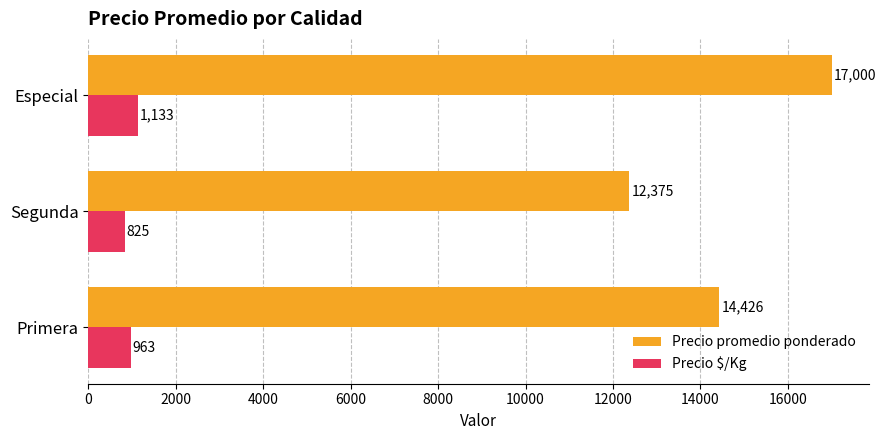

Is it true that Precio $/Kg equals 825 at Segunda?

True